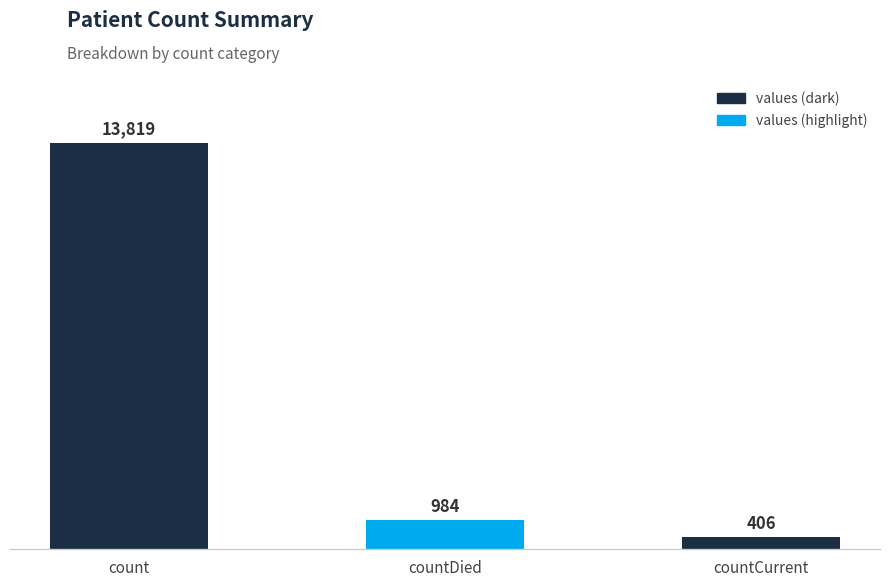

What is the average value?

5070